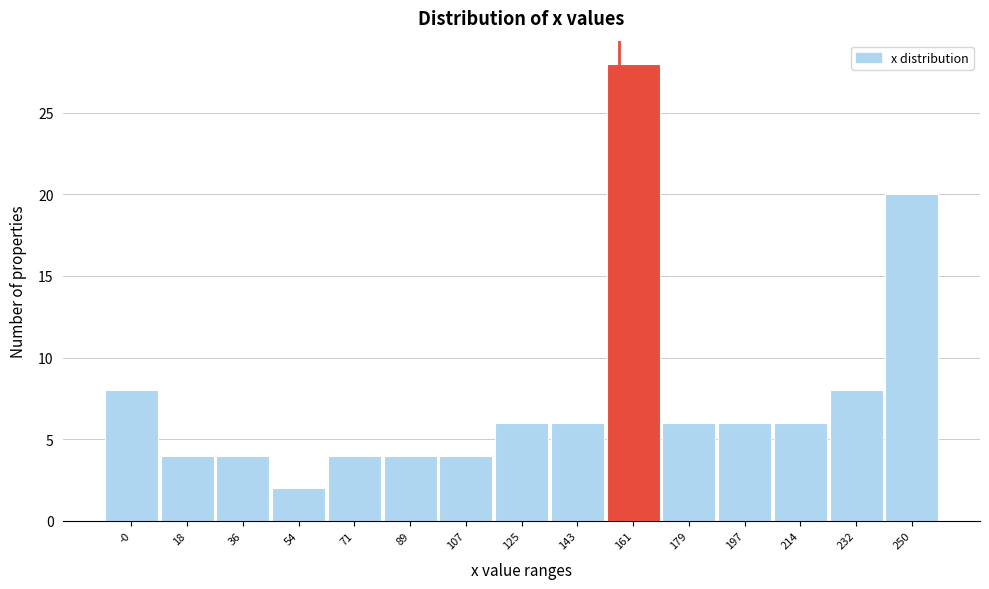

Reading right to left, what are all the values shown in this chart?

250=20	232=8	214=6	197=6	179=6	161=28	143=6	125=6	107=4	89=4	71=4	54=2	36=4	18=4	-0=8